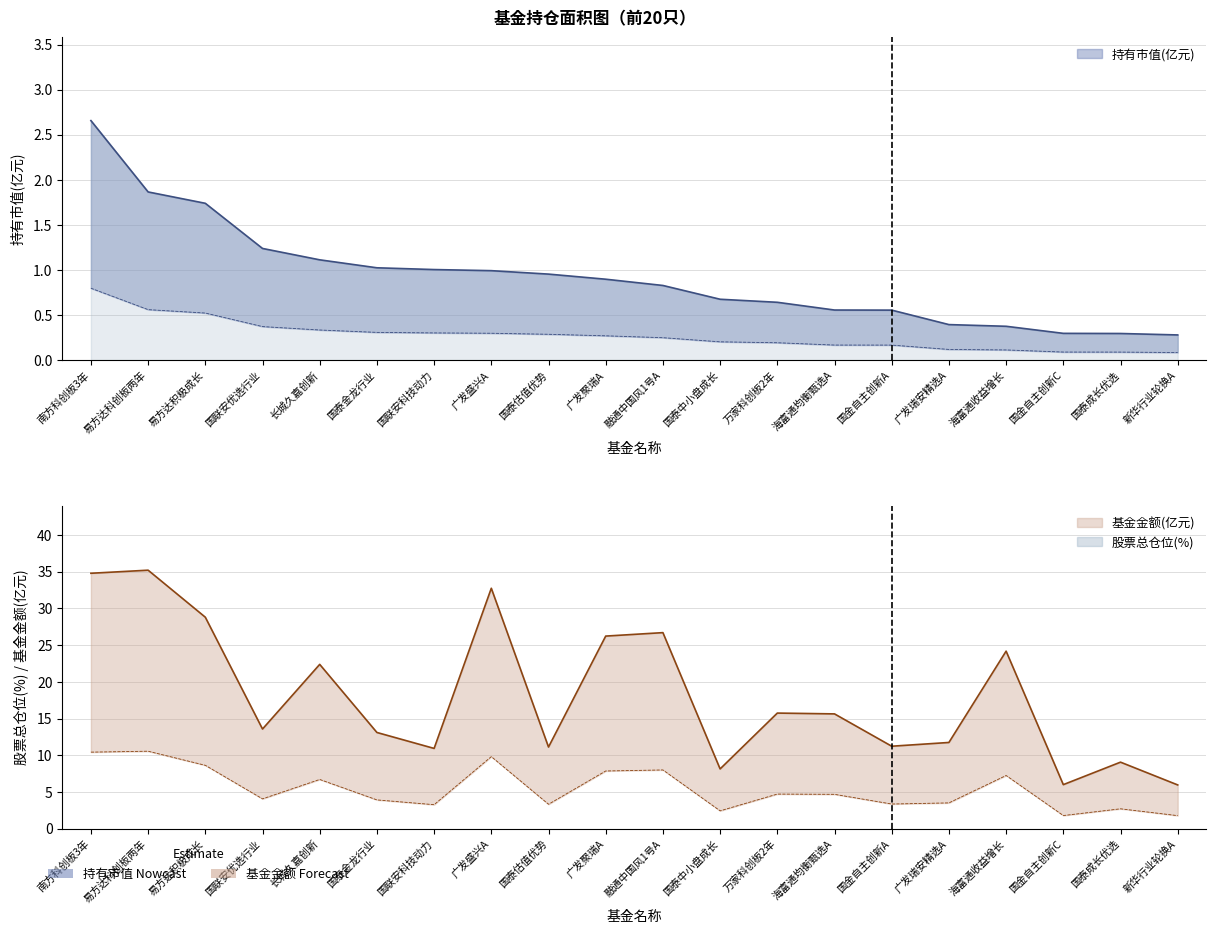

Reading left to right, list all the values displayed in this chart.

持有市值(亿元): 2.7	1.9	1.7	1.2	1.1	1.0	1.0	1.0	1.0	0.9	0.8	0.7	0.6	0.6	0.6	0.4	0.4	0.3	0.3	0.3
基金金额: 34.8	35.2	28.8	13.6	22.4	13.1	10.9	32.7	11.1	26.2	26.7	8.2	15.8	15.6	11.2	11.8	24.2	6.0	9.1	6.0
股票总仓位: 93.8	88.6	93.7	93.4	89.3	78.8	93.3	81.3	93.3	82.0	94.1	93.3	90.6	94.2	77.1	83.0	77.7	77.1	93.7	95.0